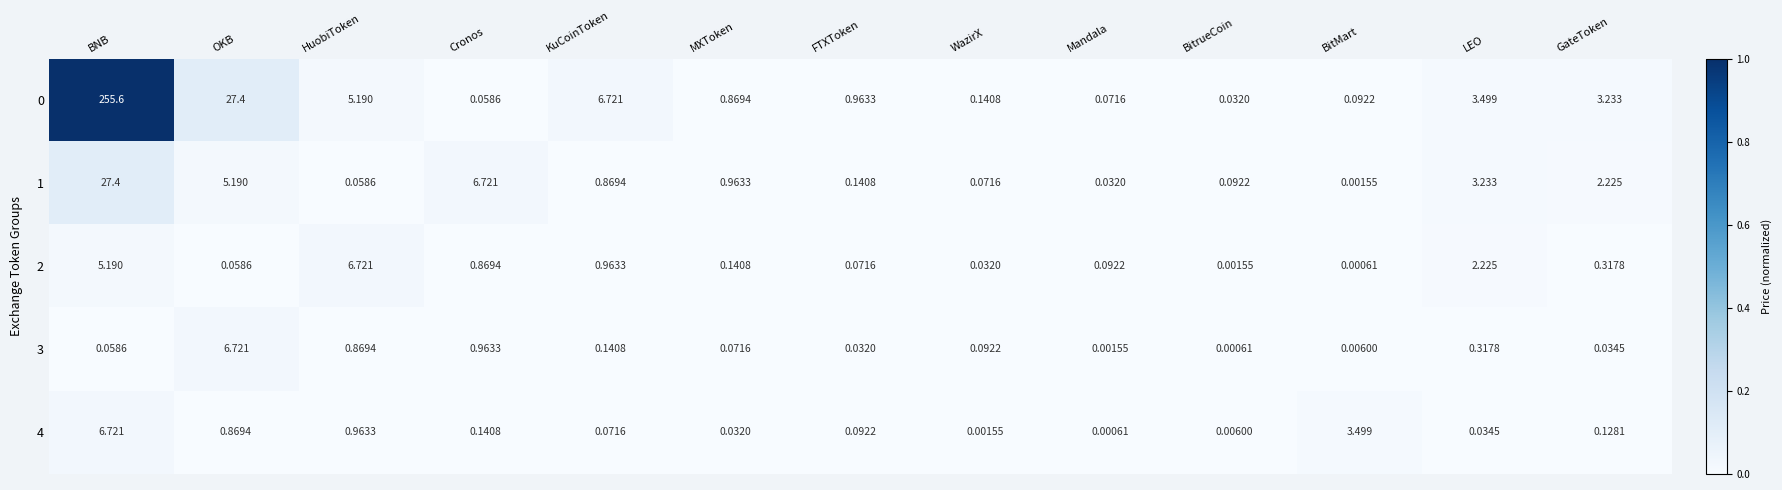

List the labels in order of 0 value, smallest first.

BitrueCoin, Cronos, Mandala, BitMart, WazirX, MXToken, FTXToken, GateToken, LEO, HuobiToken, KuCoinToken, OKB, BNB